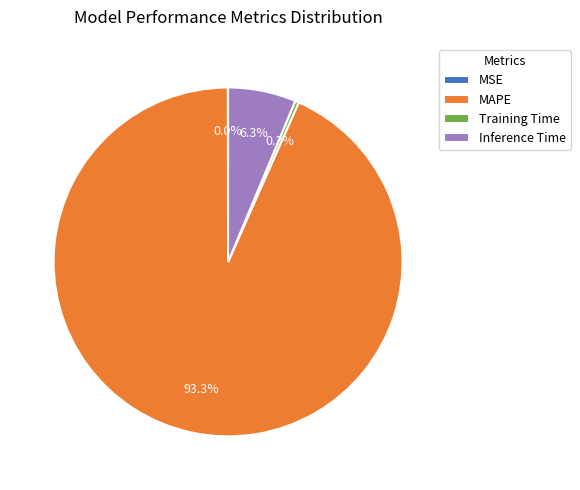

Which has a higher value, Training Time or Inference Time?

Inference Time